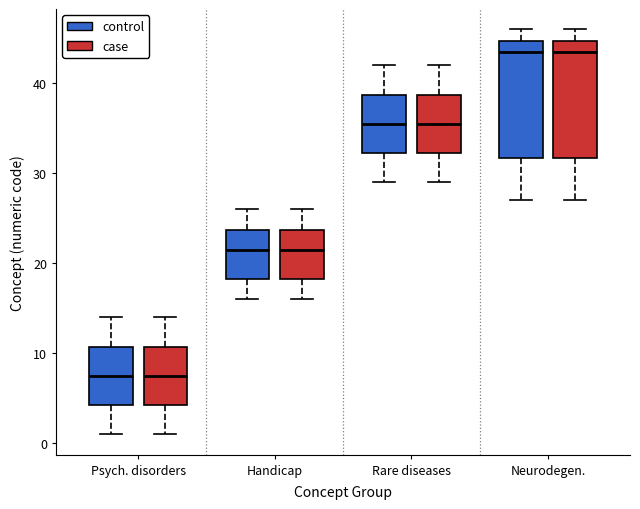

Reading left to right, read every box against the y-axis: the position of its median line, the range the box covers, and the ends of its whiskers. The values are not printed on the chart, so give them approximately, as read against the axis.

Psych. disorders (control): median 8, box 4 to 11, whiskers 1 to 14
Psych. disorders (case): median 8, box 4 to 11, whiskers 1 to 14
Handicap (control): median 22, box 18 to 24, whiskers 16 to 26
Handicap (case): median 22, box 18 to 24, whiskers 16 to 26
Rare diseases (control): median 36, box 32 to 39, whiskers 29 to 42
Rare diseases (case): median 36, box 32 to 39, whiskers 29 to 42
Neurodegen. (control): median 44, box 32 to 45, whiskers 27 to 46
Neurodegen. (case): median 44, box 32 to 45, whiskers 27 to 46